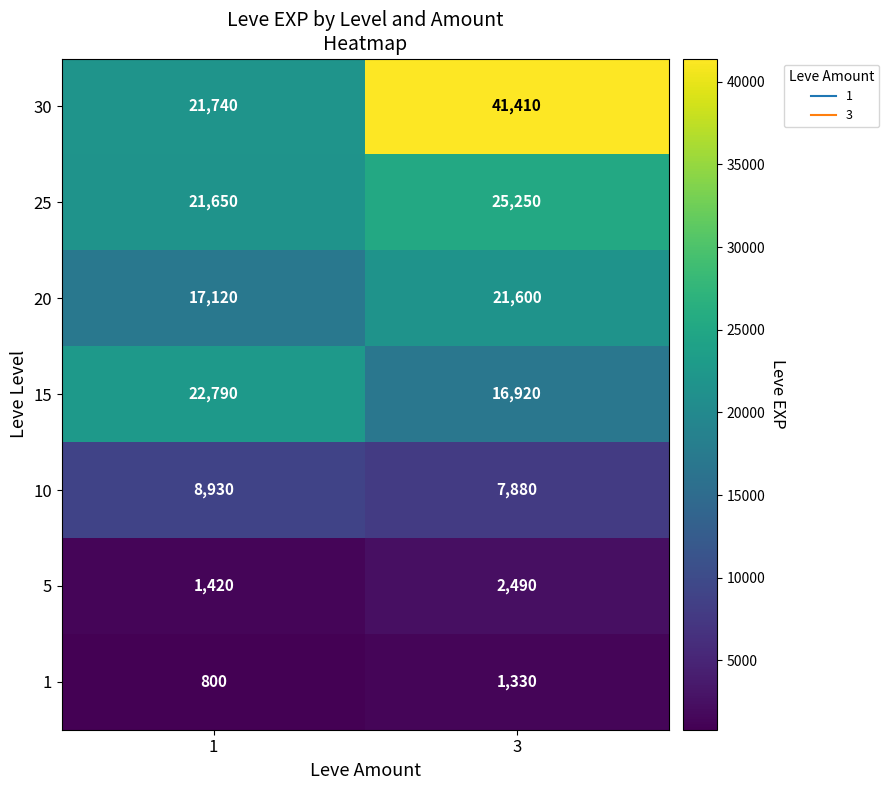

Which series has the widest spread of values?

30